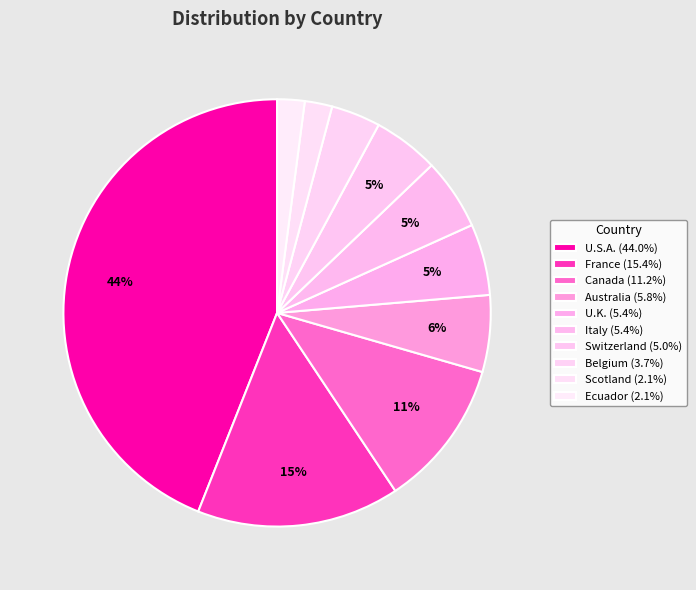

Does Scotland account for over 50% of the chart?

No